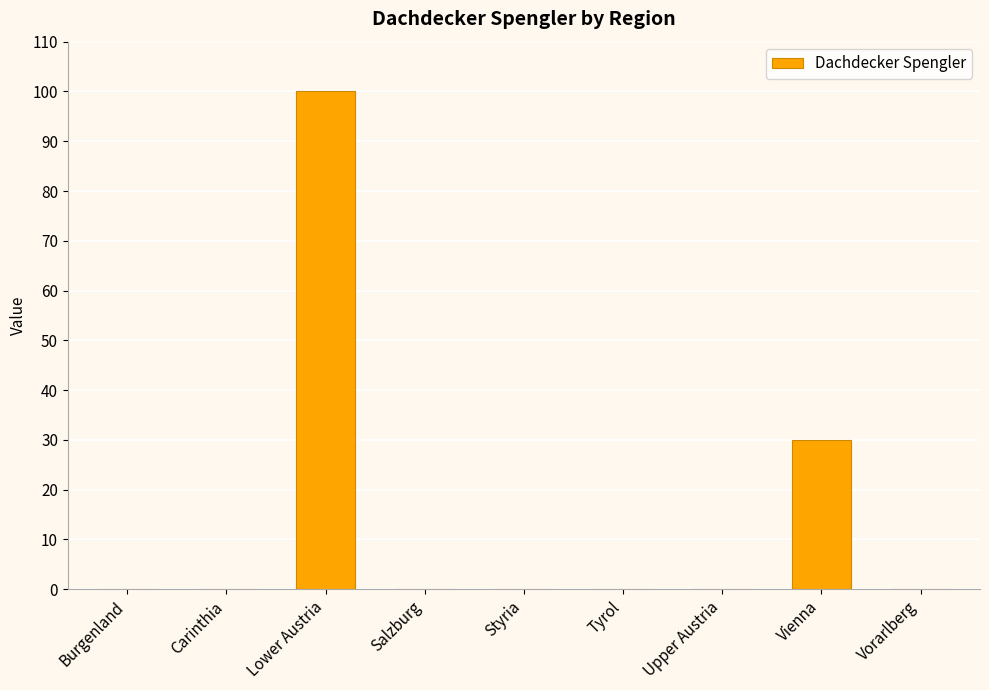

Which category has the highest value across all series?

Lower Austria